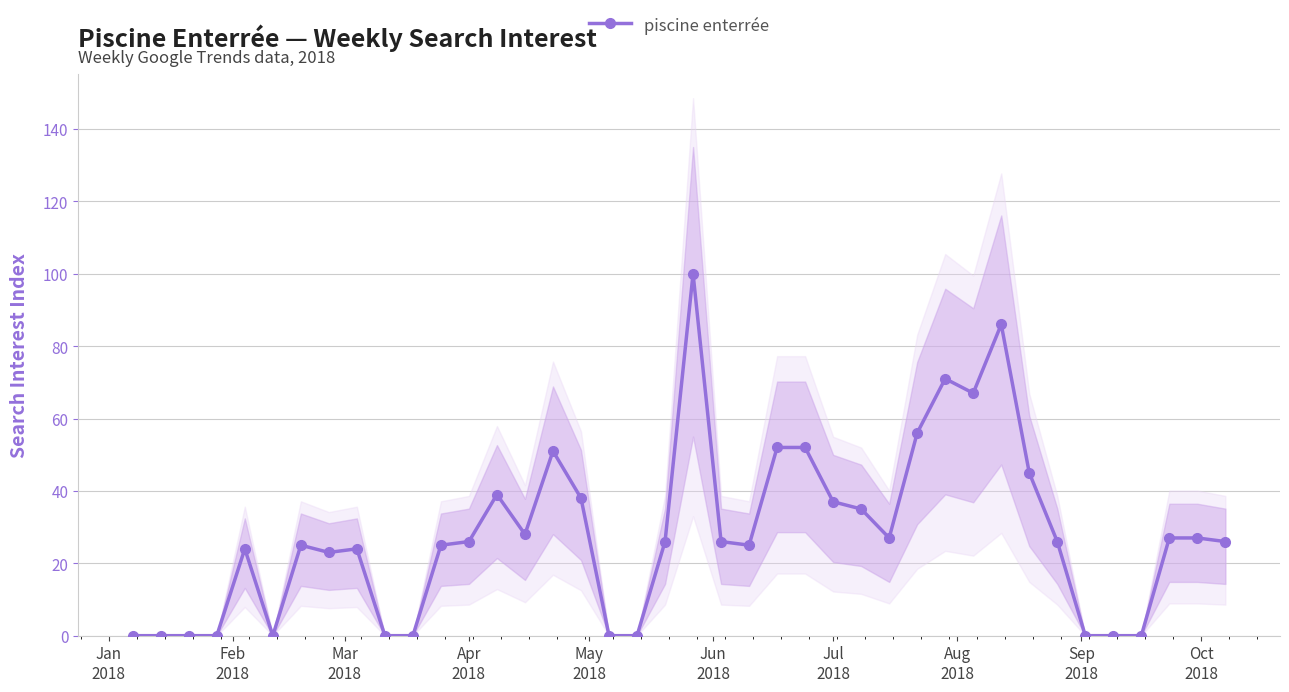

What is the highest value of the piscine enterrée series?

100